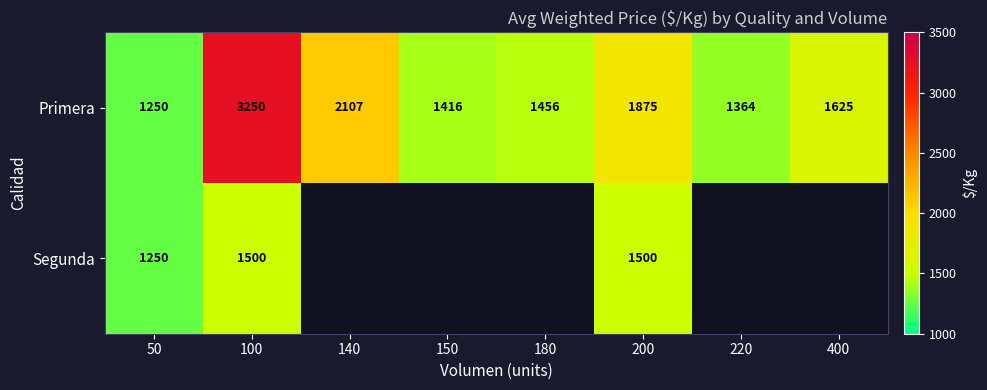

Between 180 and 50, which is larger?

180